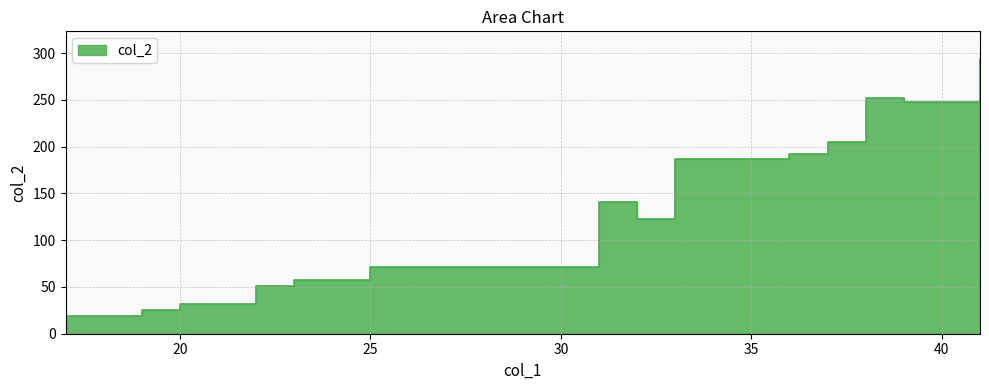

How many series are shown in this chart?

1